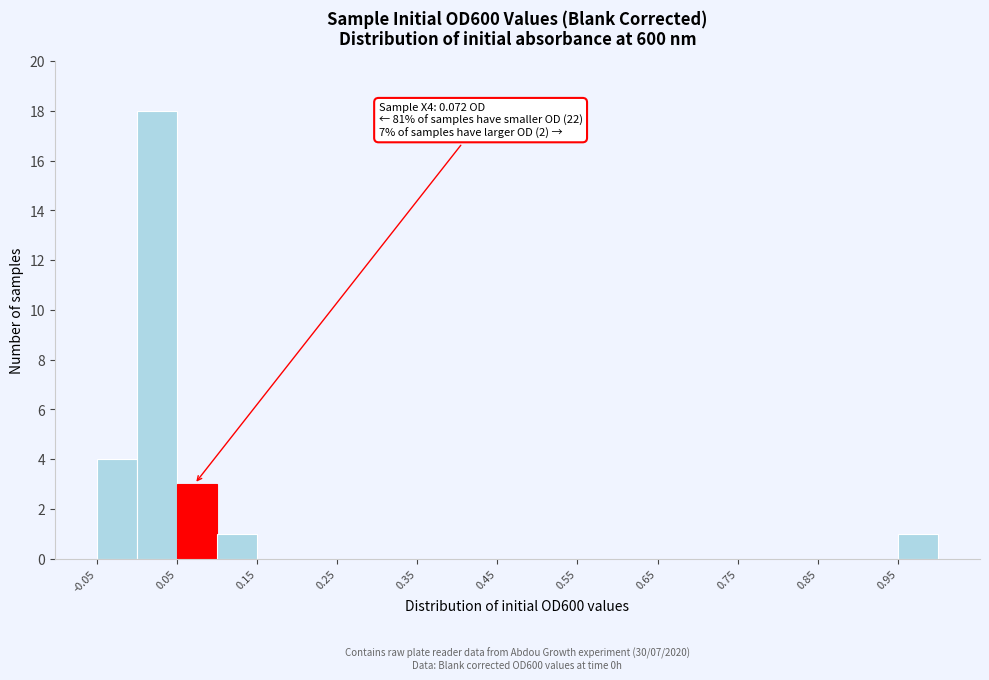

Which range on the x-axis has the tallest bar?

0.00 to 0.05